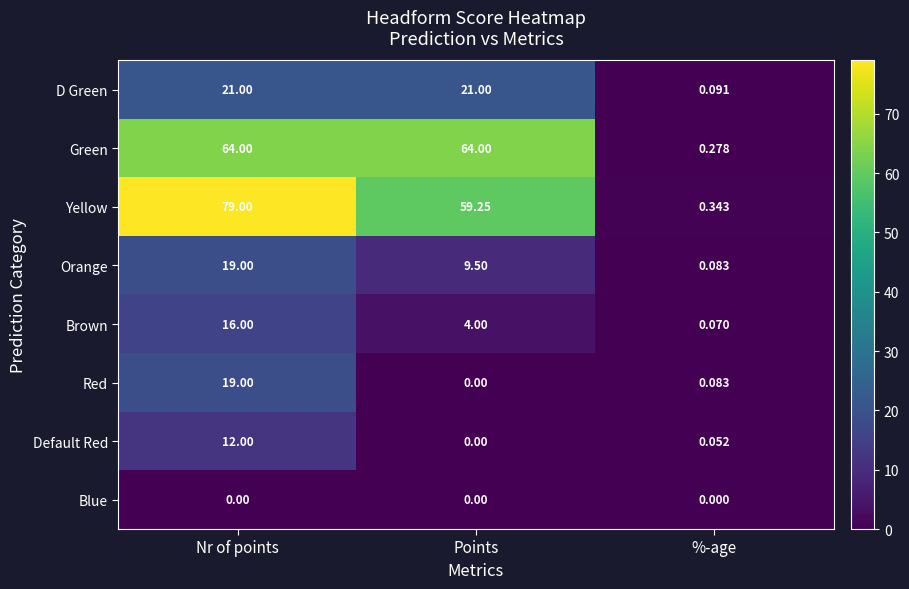

Which label corresponds to the largest value in the chart?

Nr of points